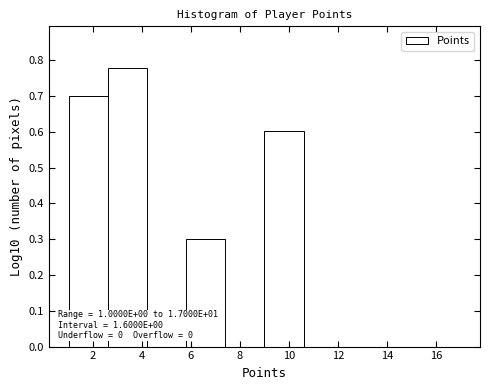

Which range on the x-axis has the tallest bar?

2.6 to 4.2